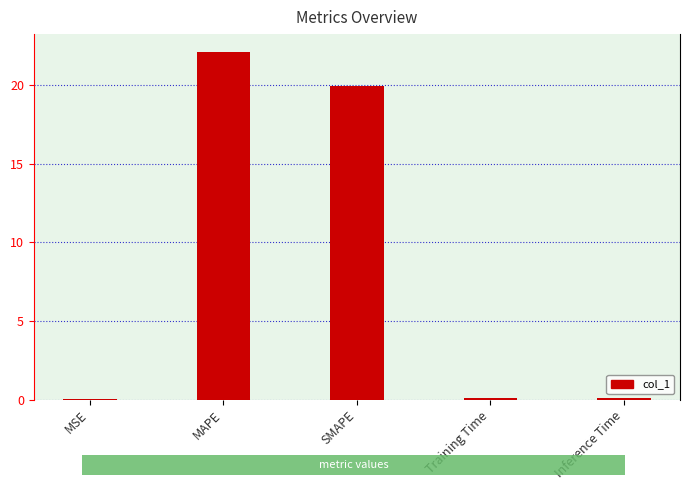

How many distinct data groups are displayed?

1